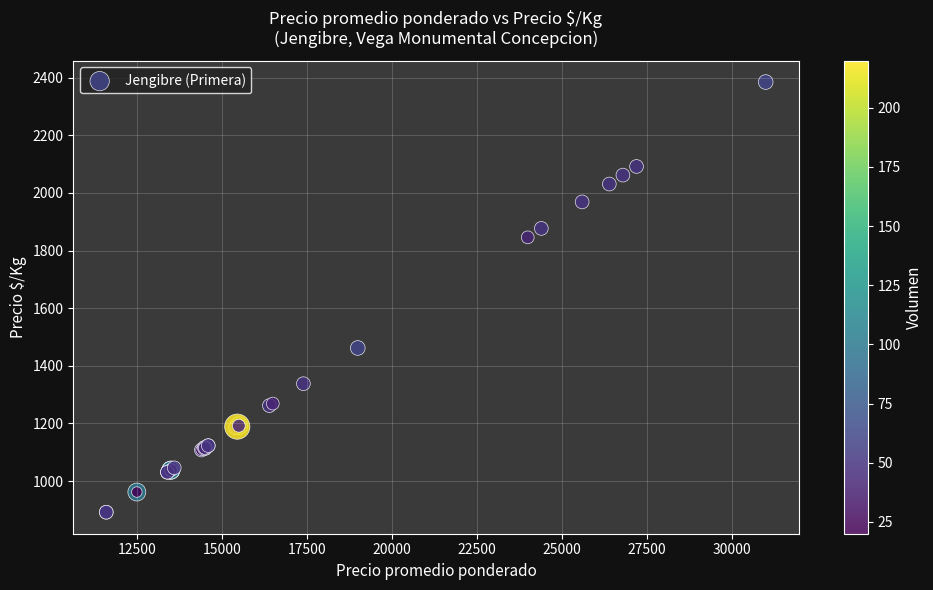

What Y value in the scatter plot is closest to 1638?

1462